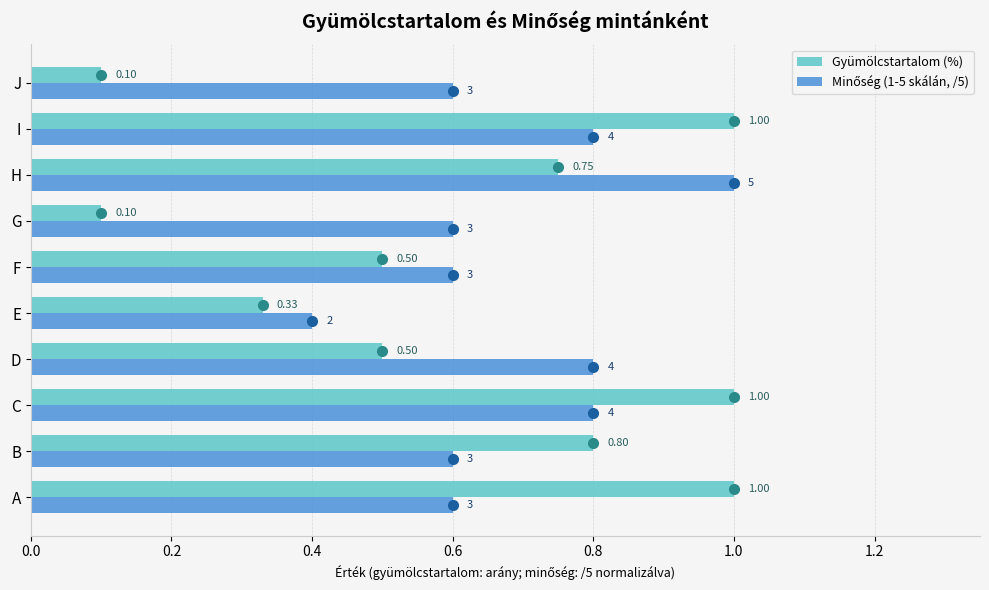

Which series has the largest range (max minus min)?

Gyümölcstartalom (%)